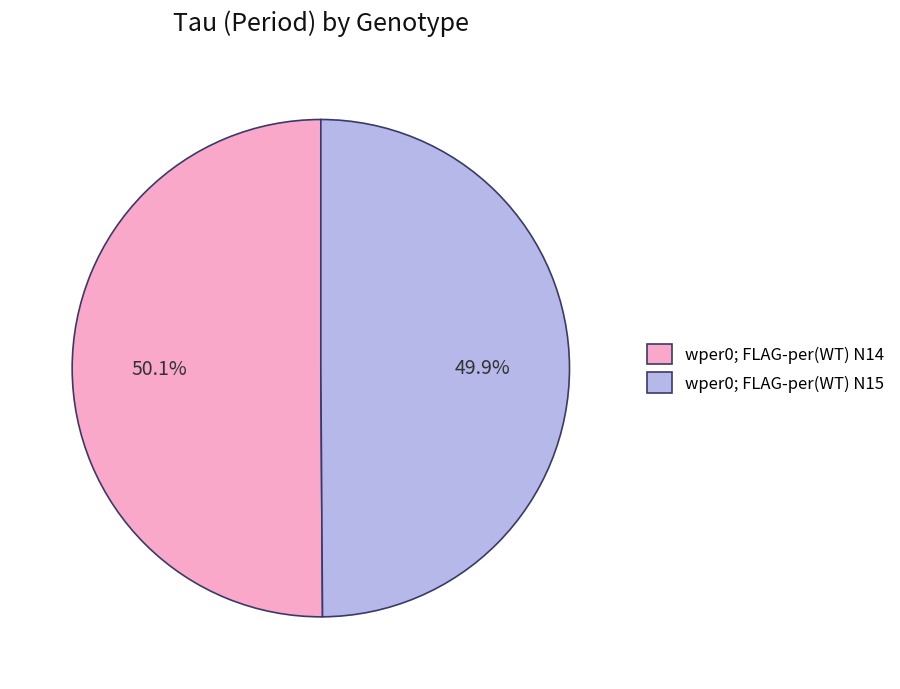

What is the total percentage of wper0; FLAG-per(WT) N14 and wper0; FLAG-per(WT) N15?

100.0%